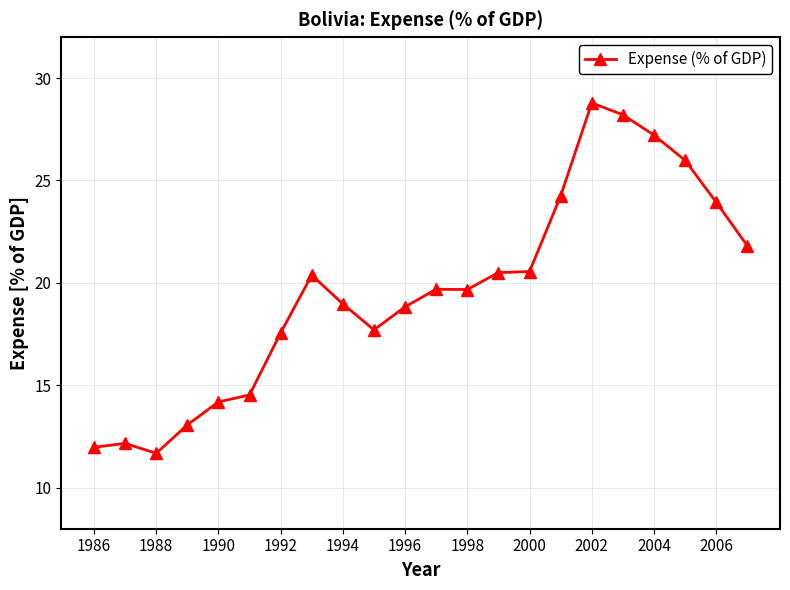

What is the maximum value shown in the chart?

28.8